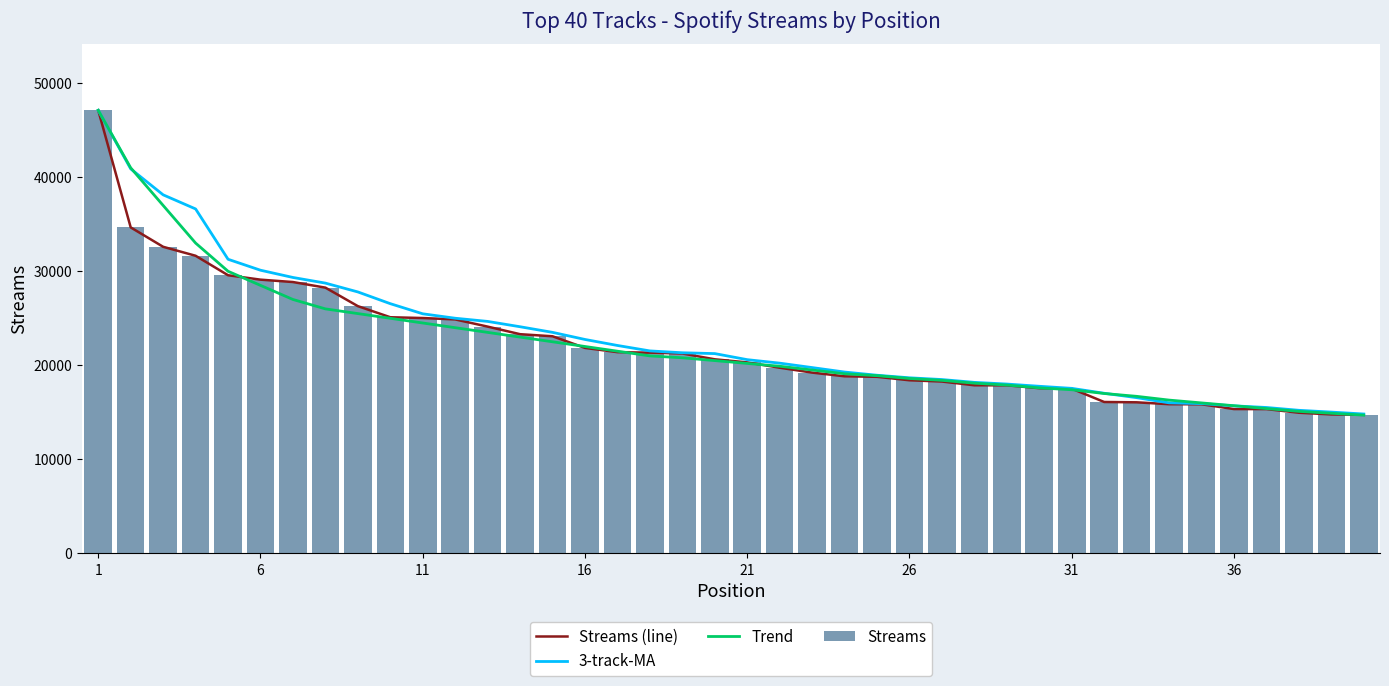

At which category does the chart reach its peak across all series?

1